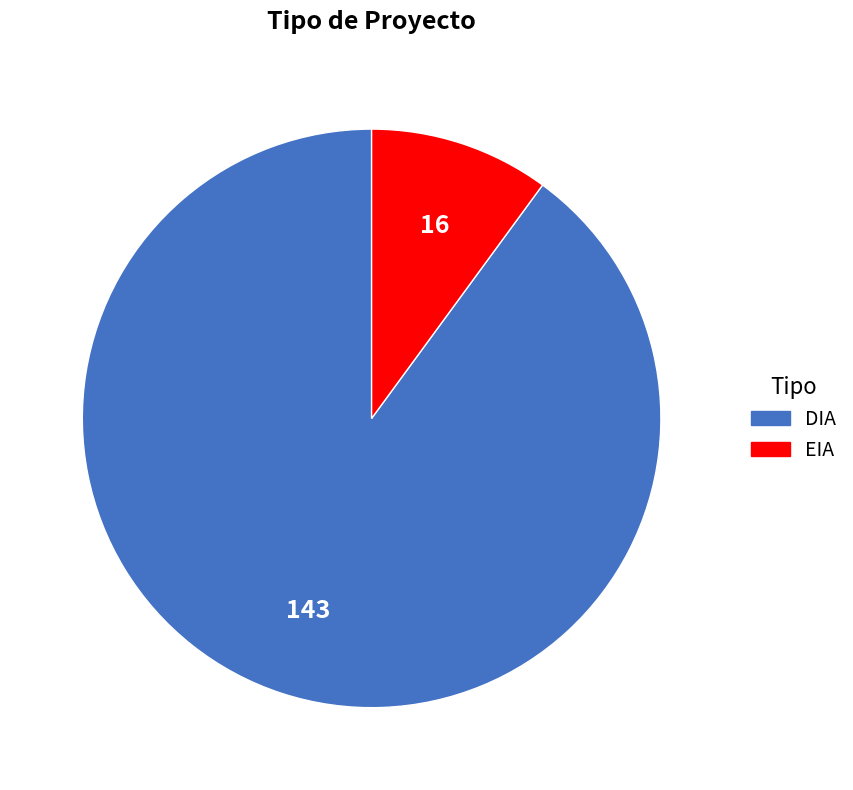

Rank the categories by value from lowest to highest.

EIA, DIA